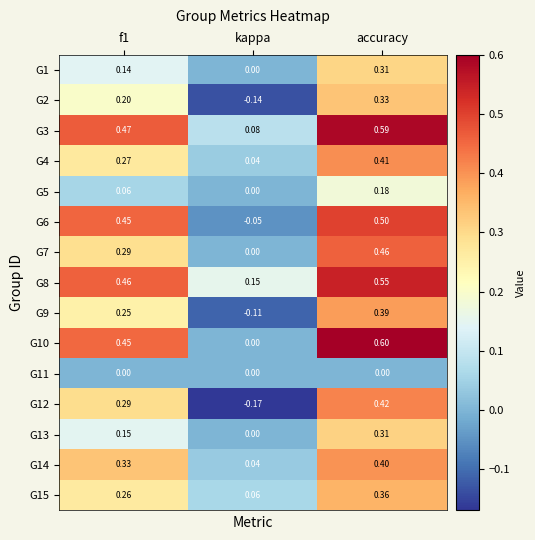

Where is G2 nearest to the value 0?

kappa